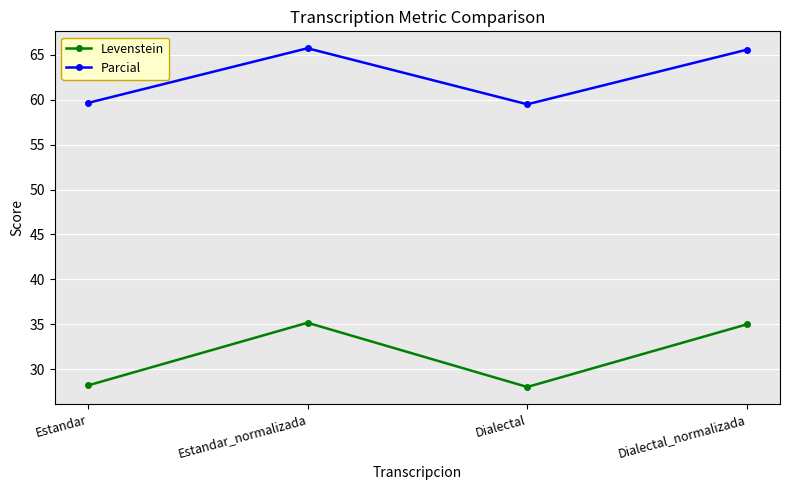

True or false: Levenstein and Parcial intersect in this chart.

False